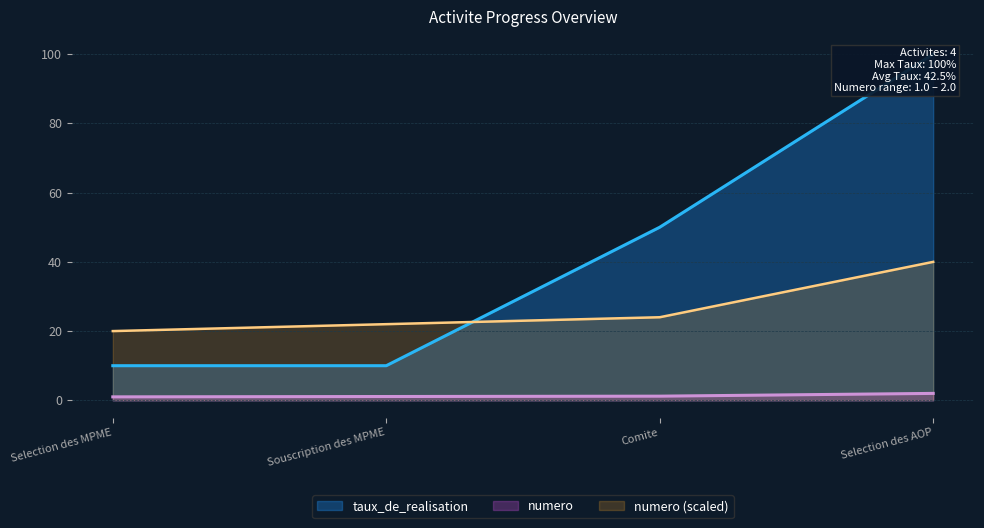

The value of numero (scaled) at Selection des AOP is 40.0. True or false?

True